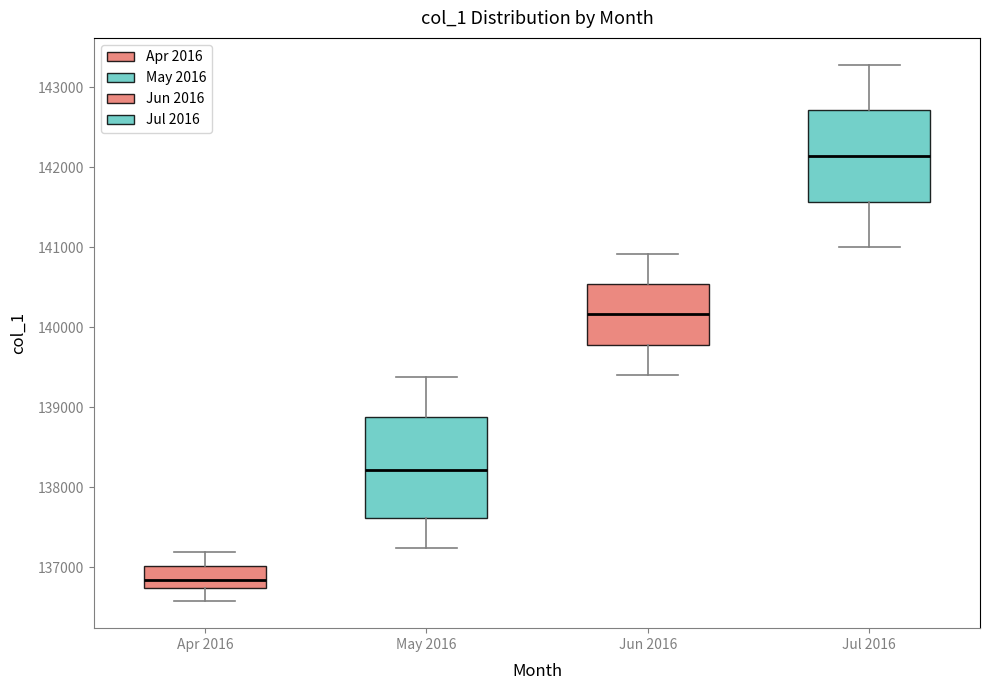

Which box is the tallest, from its lower edge to its upper edge?

May 2016